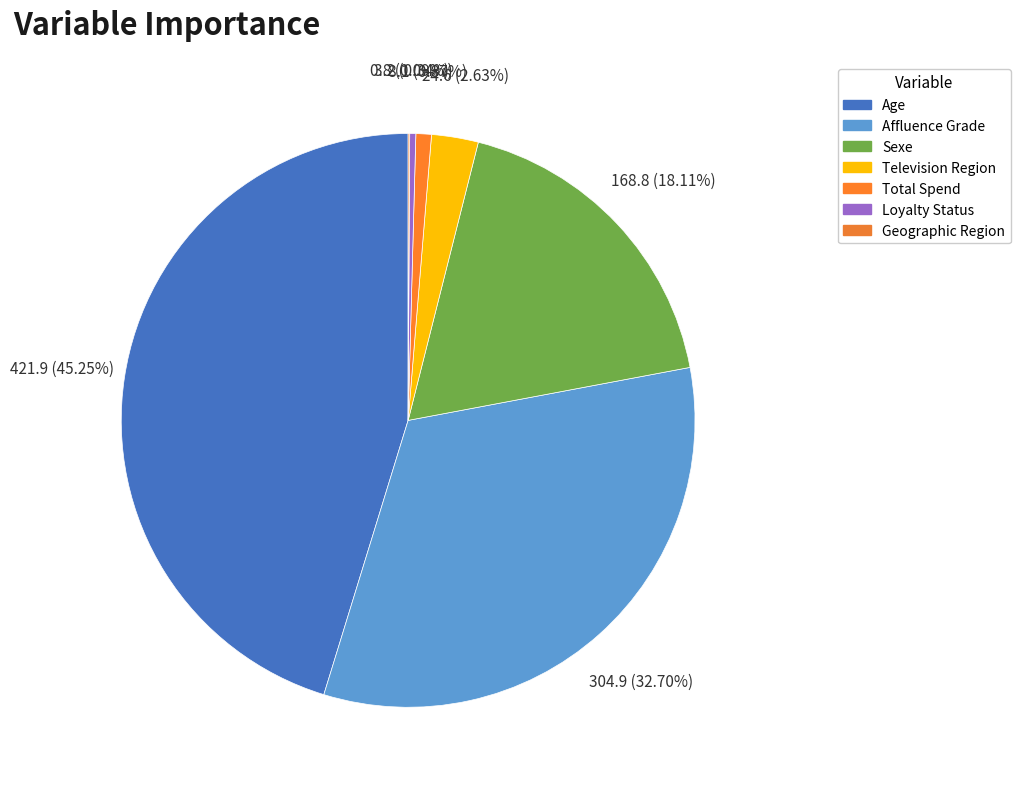

To the nearest percent, what is the combined percentage of Age and Geographic Region?

45%